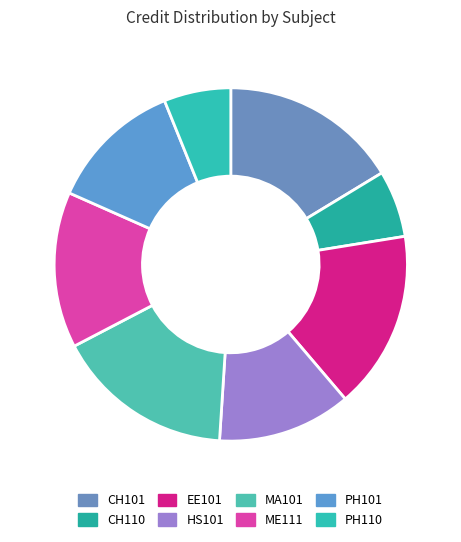

How many segments does this pie chart have?

8